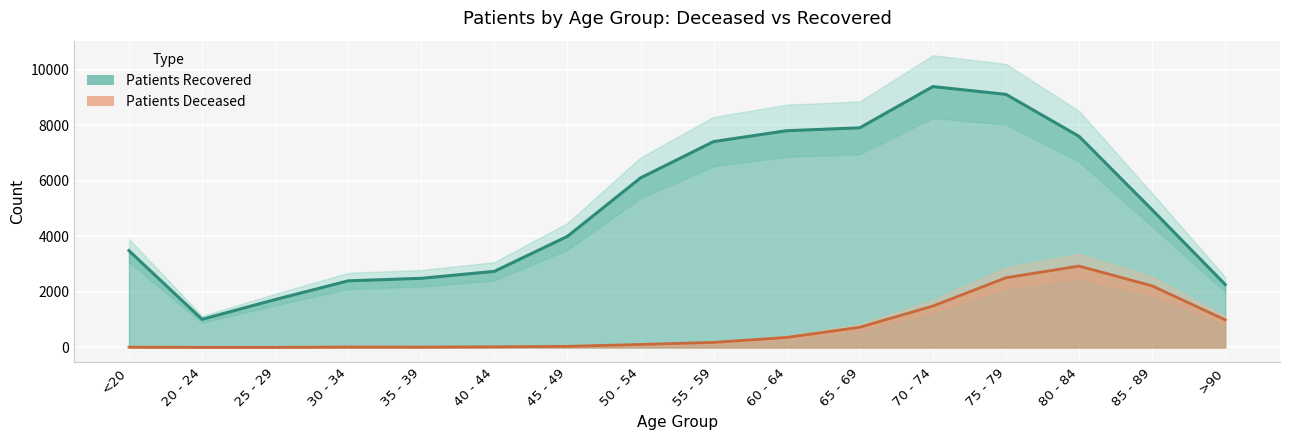

What is the average value of the patients_deceased series?

727